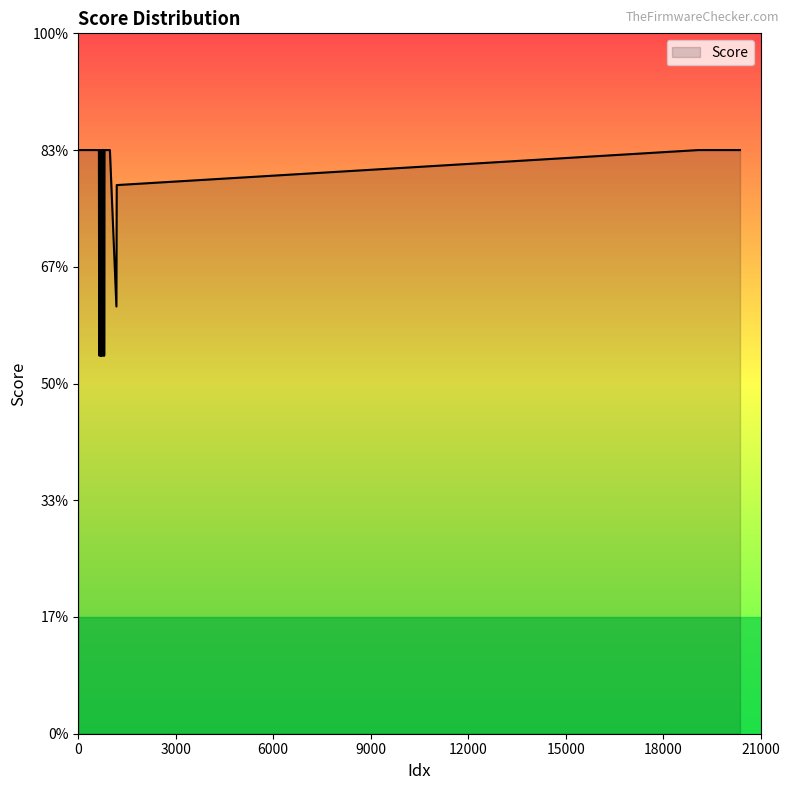

True or false: the data has more than 0 interior local peaks.

True